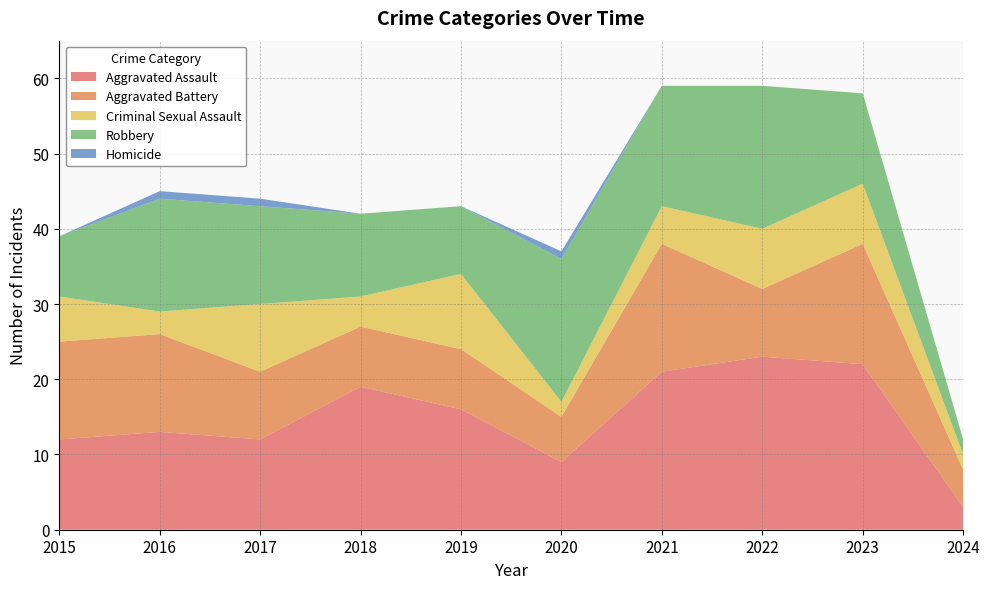

Reading left to right, transcribe all the data shown in this chart.

Aggravated Assault: 12	13	12	19	16	9	21	23	22	3
Aggravated Battery: 13	13	9	8	8	6	17	9	16	5
Criminal Sexual Assault: 6	3	9	4	10	2	5	8	8	2
Robbery: 8	15	13	11	9	19	16	19	12	2
Homicide: 0	1	1	0	0	1	0	0	0	0